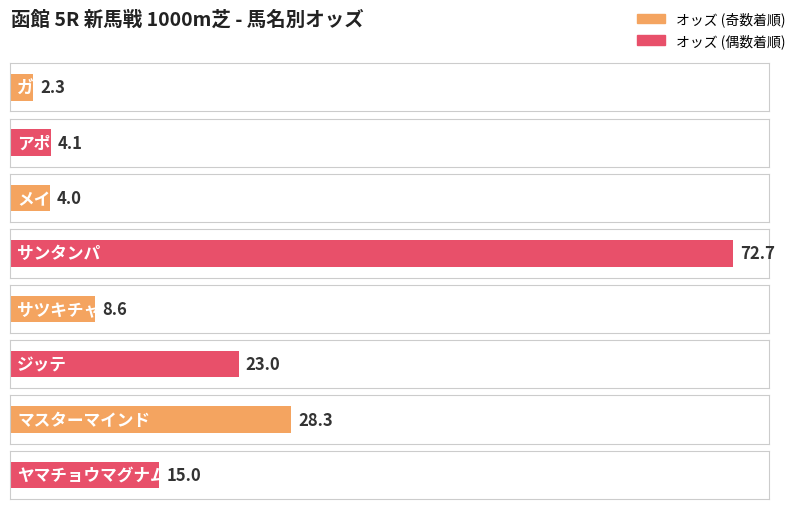

Read the value at ガーシュウィン.

2.3